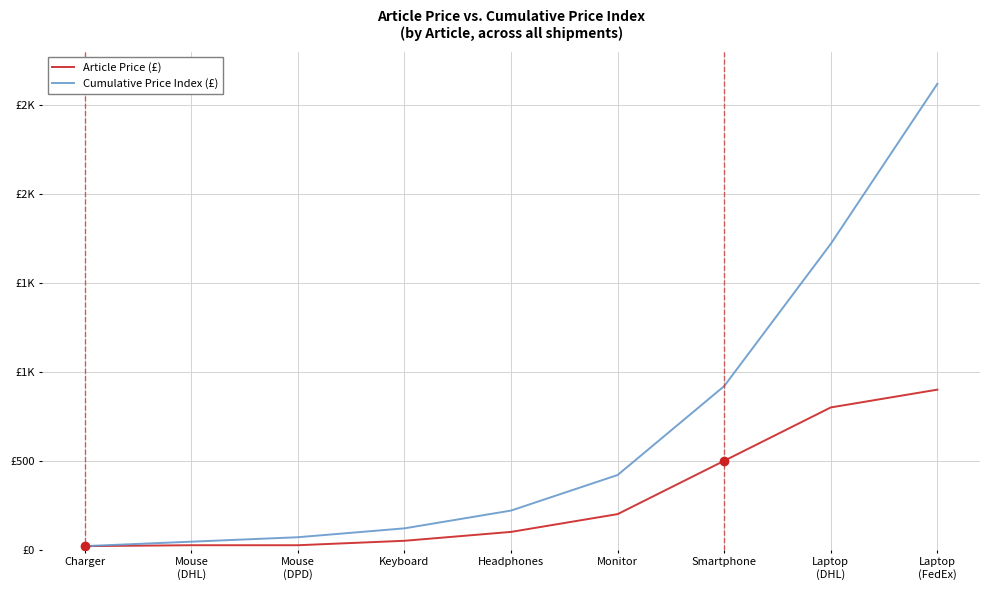

Is this an area chart (filled region under the line)?

No